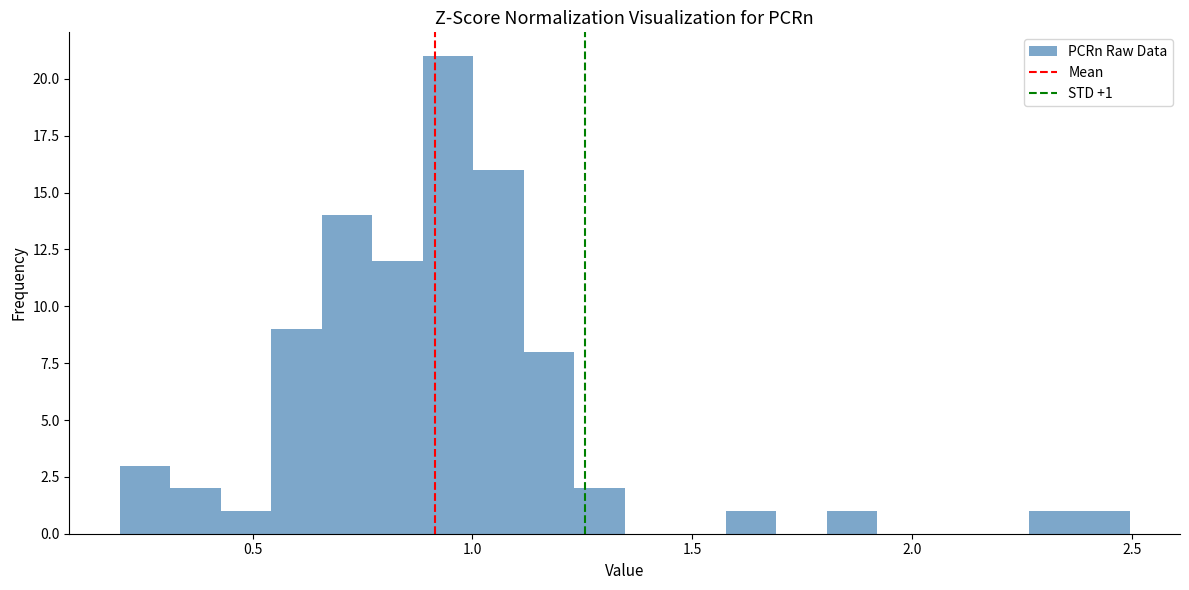

Read against the x-axis, roughly where is the centre of the tallest bar?

0.95